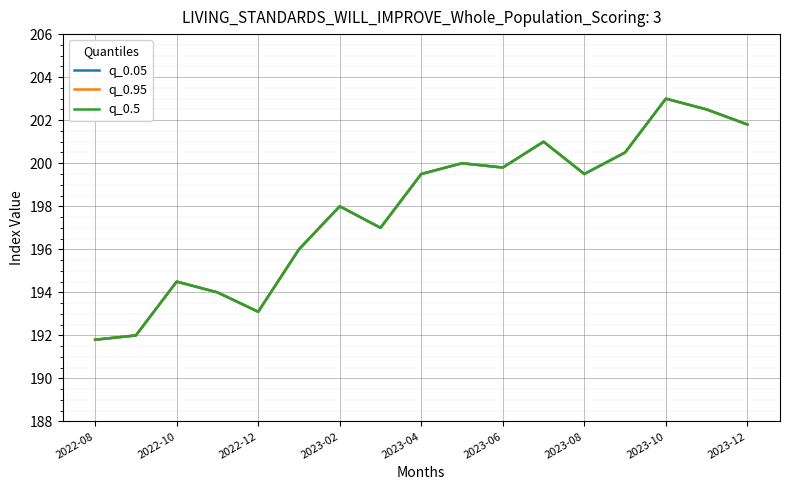

What is the minimum value for q_0.5?

191.8